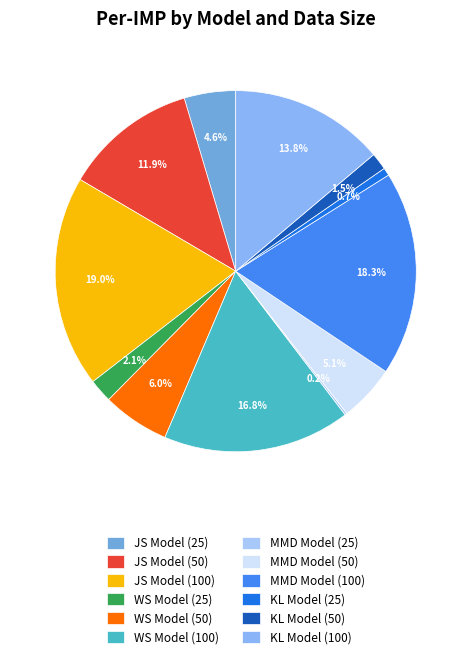

To the nearest percent, what is the difference between the WS Model (25) and JS Model (100) slice percentages?

17%